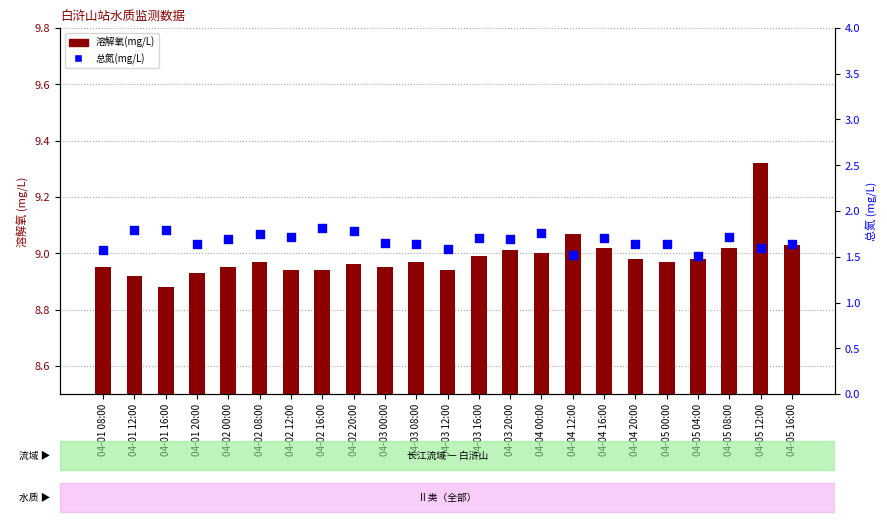

At which category is the sum across all series the highest?

04-05 12:00